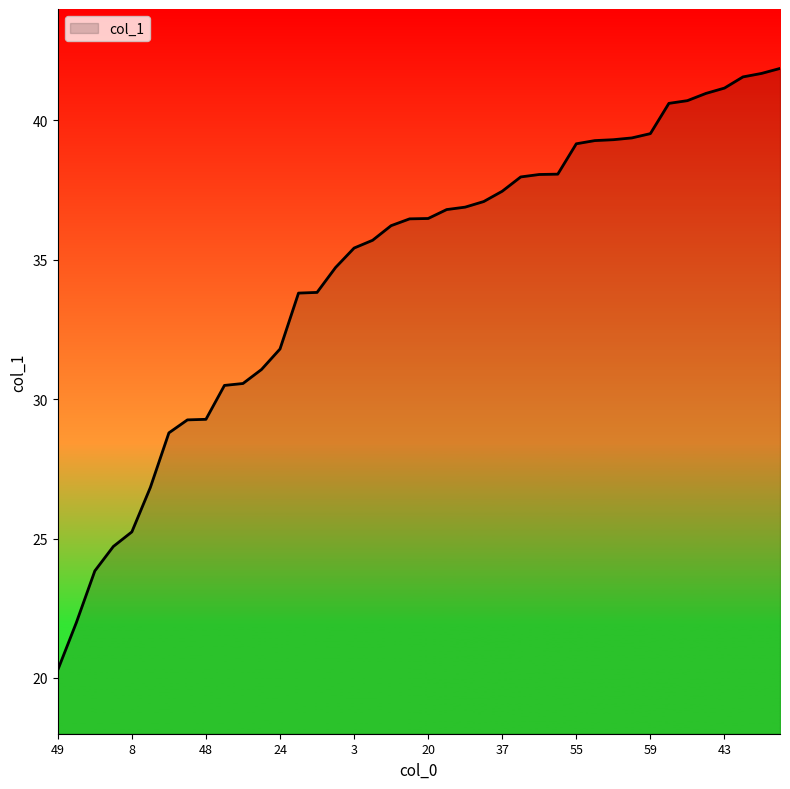

What is the difference between the maximum and minimum values?

21.6